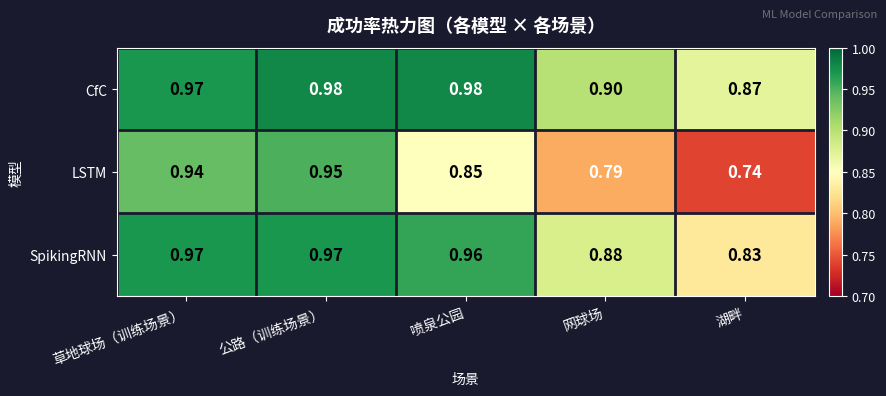

Which series has the widest spread of values?

LSTM